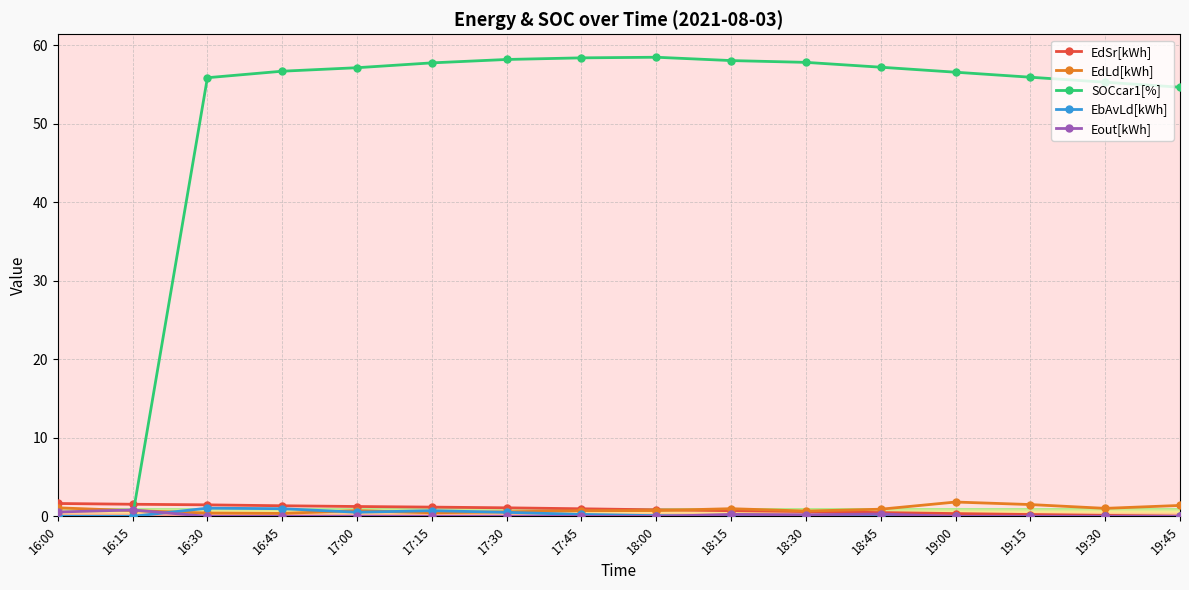

What are all the series names shown in the legend?

EdSr[kWh], EdLd[kWh], SOCcar1[%], EbAvLd[kWh], Eout[kWh]